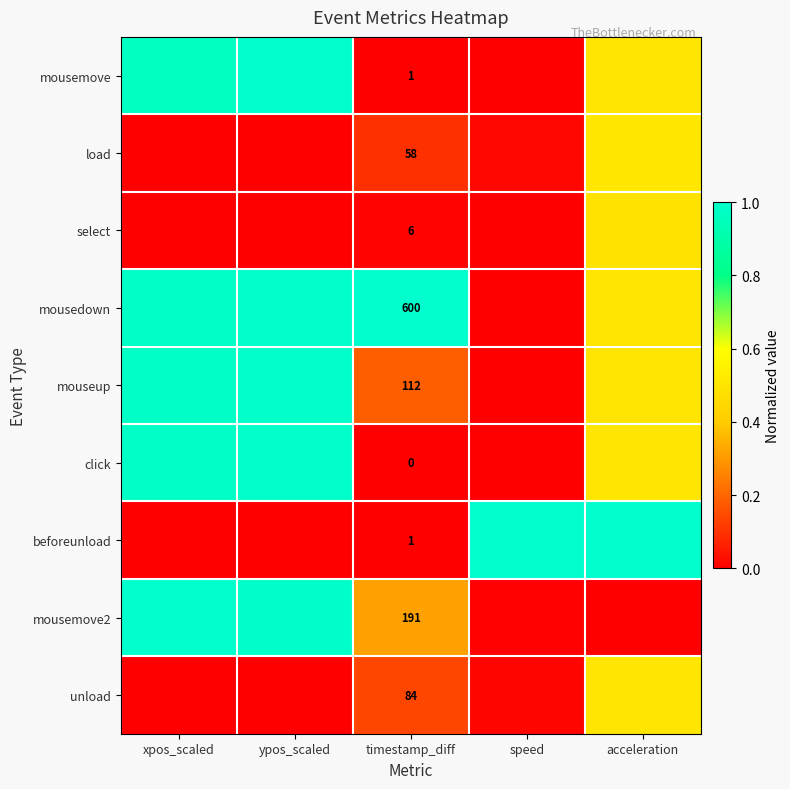

What is the sum of the load values at ypos_scaled and timestamp_diff?

0.1